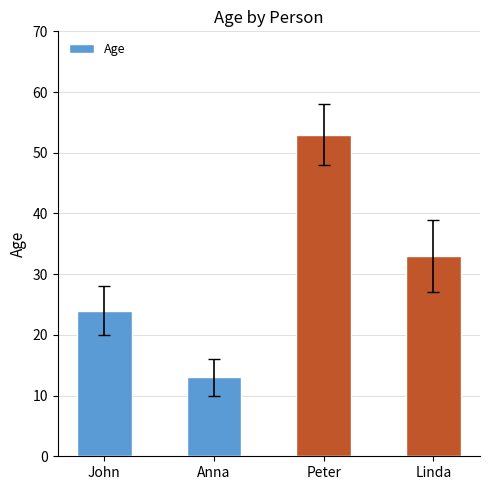

The value at John is 35. True or false?

False